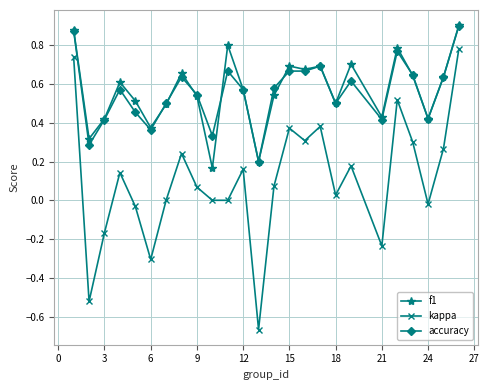

True or false: kappa and accuracy cross at least once.

False